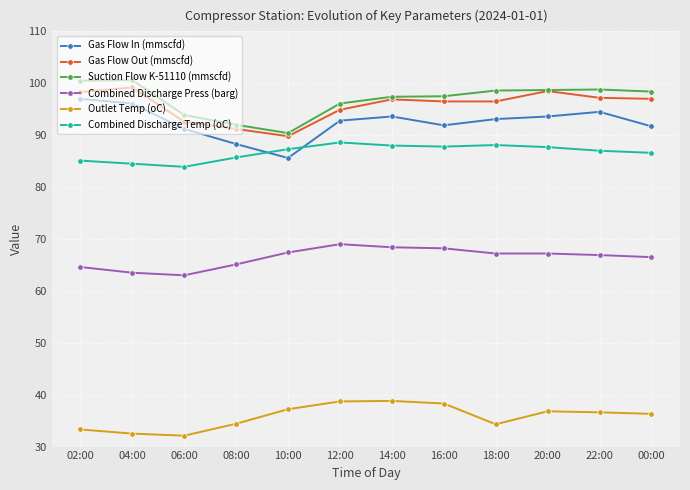

At how many categories does at least one series exceed 39?

12